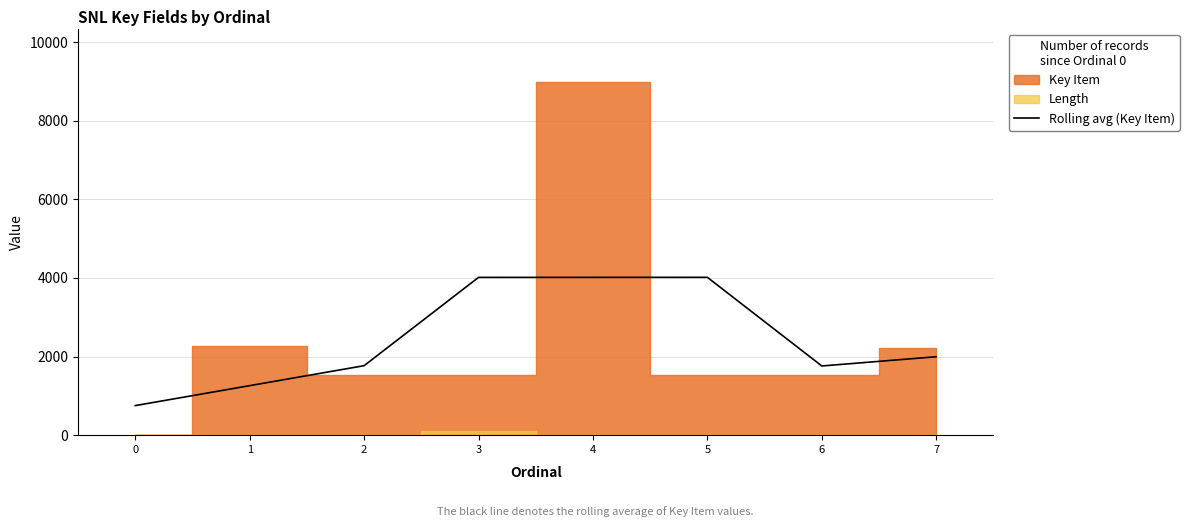

Reading right to left, extract all data points from this chart.

1995.3	1760.3	4015.3	4014.7	4014.0	1767.7	1259.7	752.0